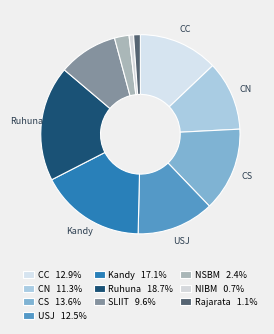

What is the smallest slice in the pie chart?

NIBM